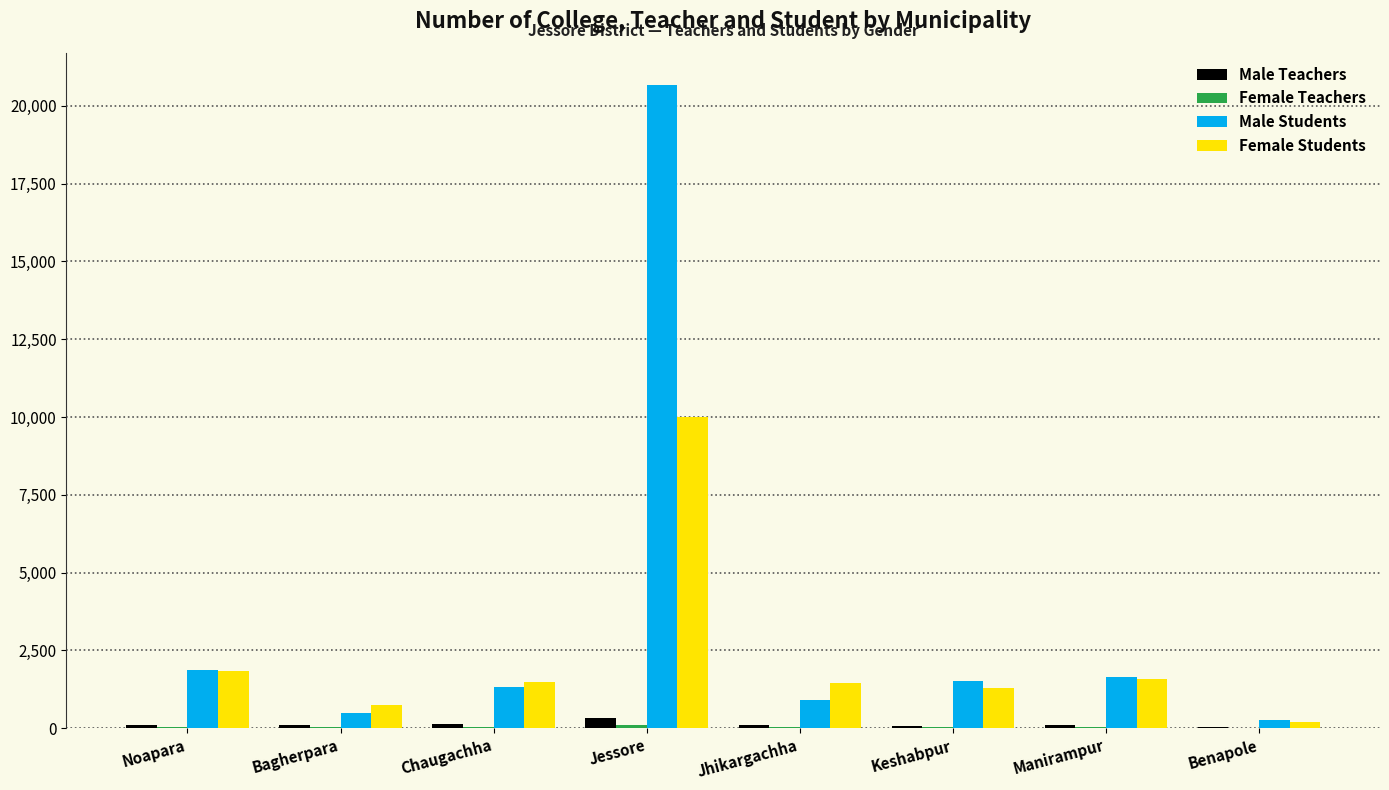

The value of Male Students at Jessore is 32277. True or false?

False